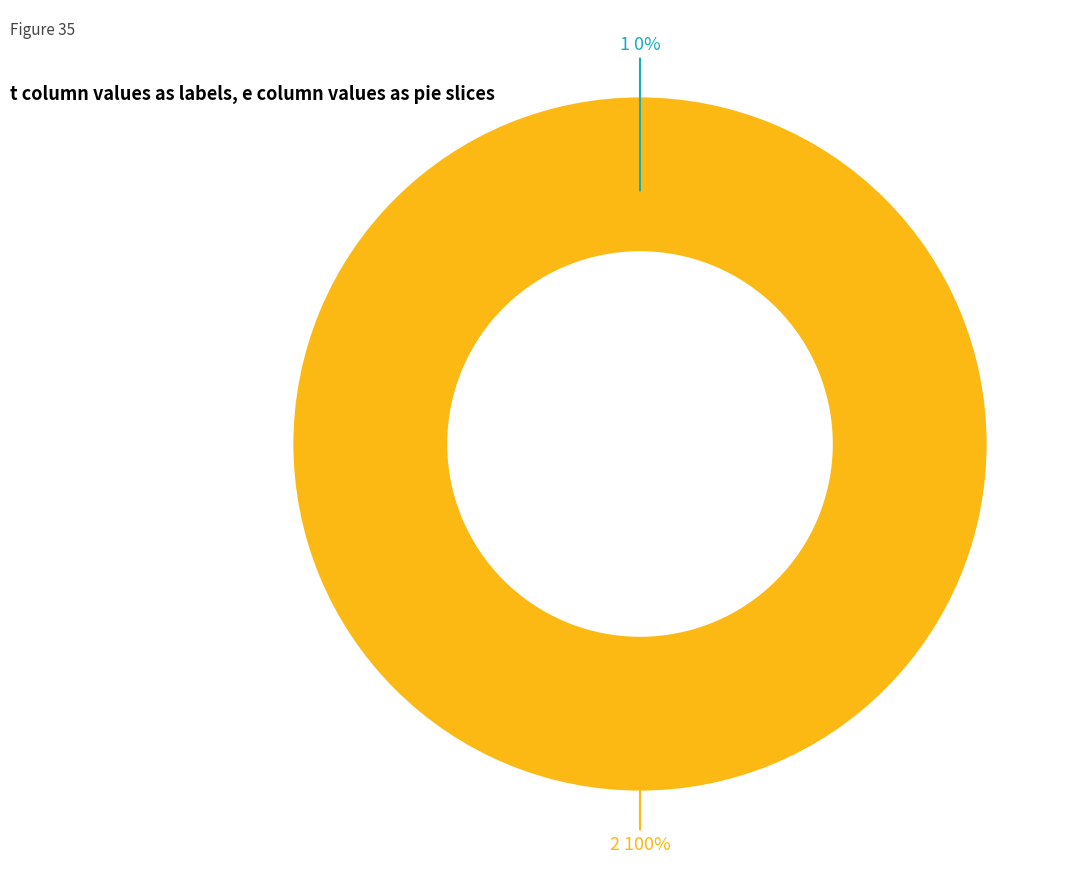

Is it true that 2 is 100% of the pie?

True